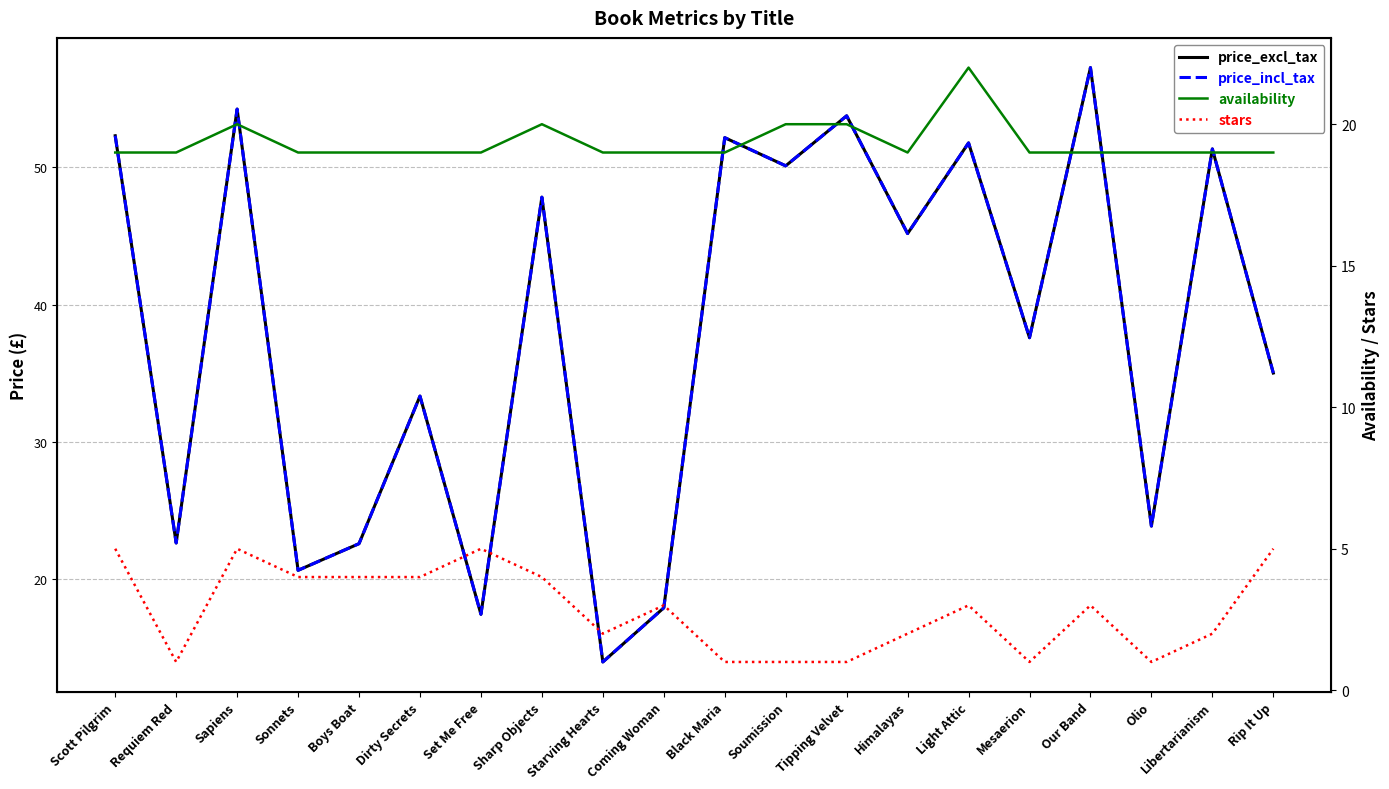

Does the chart have visible grid lines?

Yes